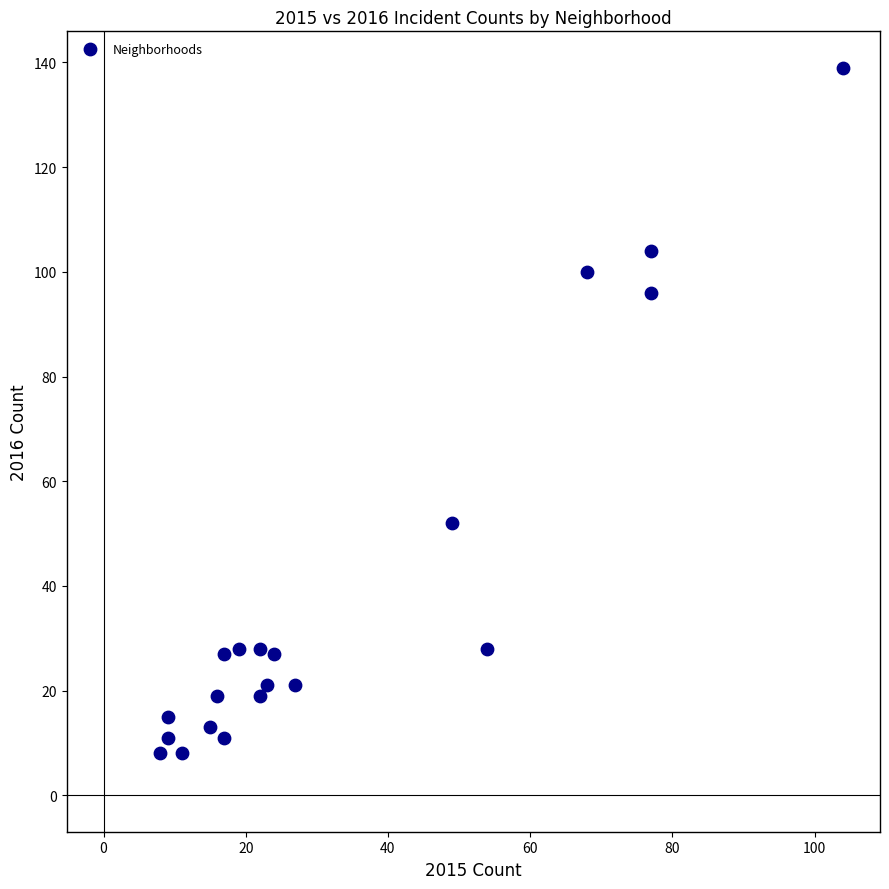

What Y value in the scatter plot is closest to 73?

52